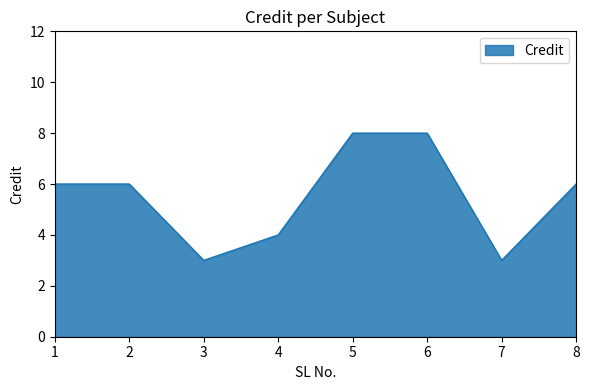

True or false: the data shows 12 at 6.

False